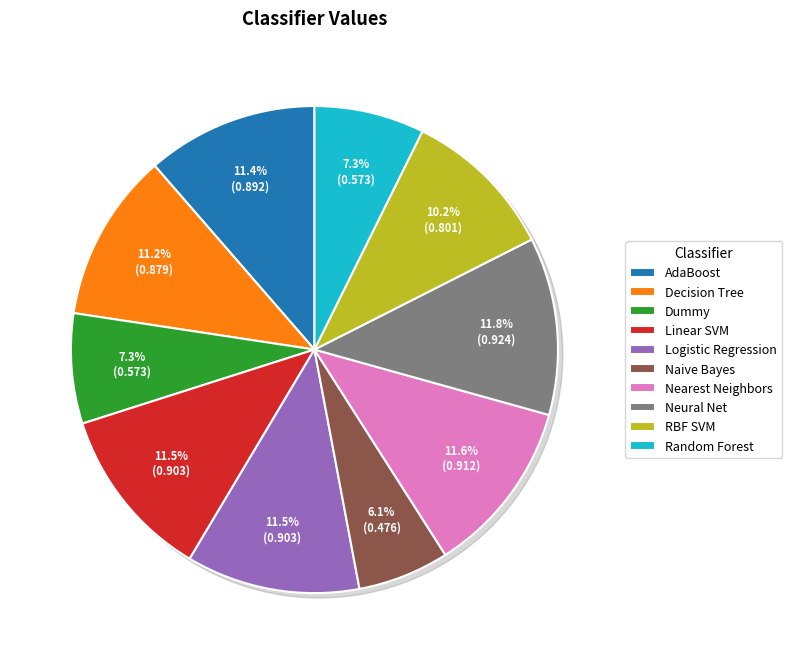

Rank the categories by value from highest to lowest.

Neural Net, Nearest Neighbors, Linear SVM, Logistic Regression, AdaBoost, Decision Tree, RBF SVM, Dummy, Random Forest, Naive Bayes